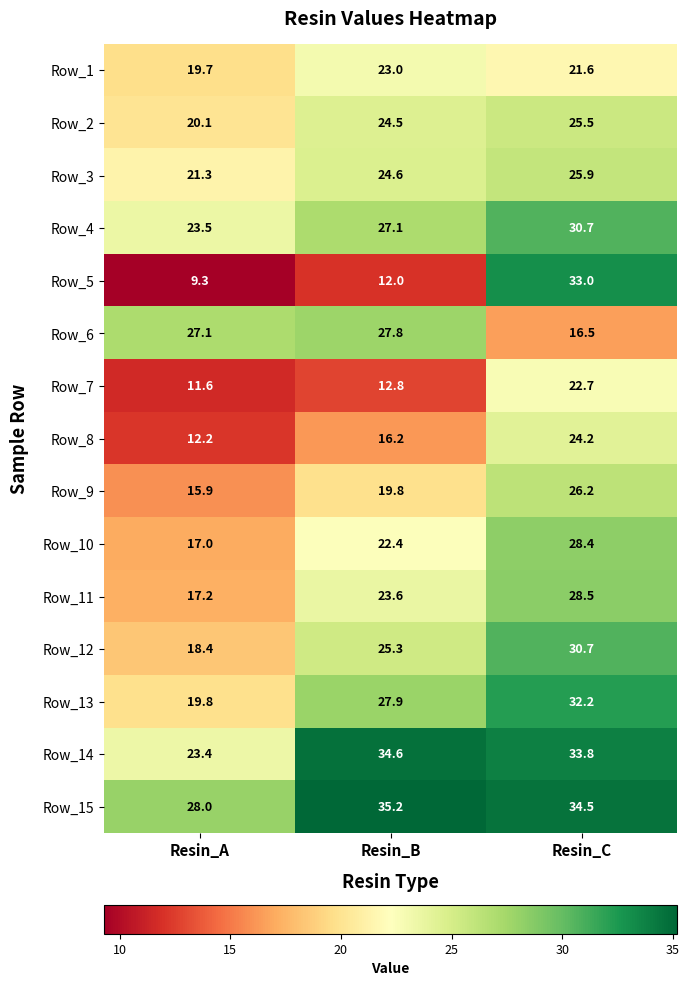

Which series has the widest spread of values?

Row_5